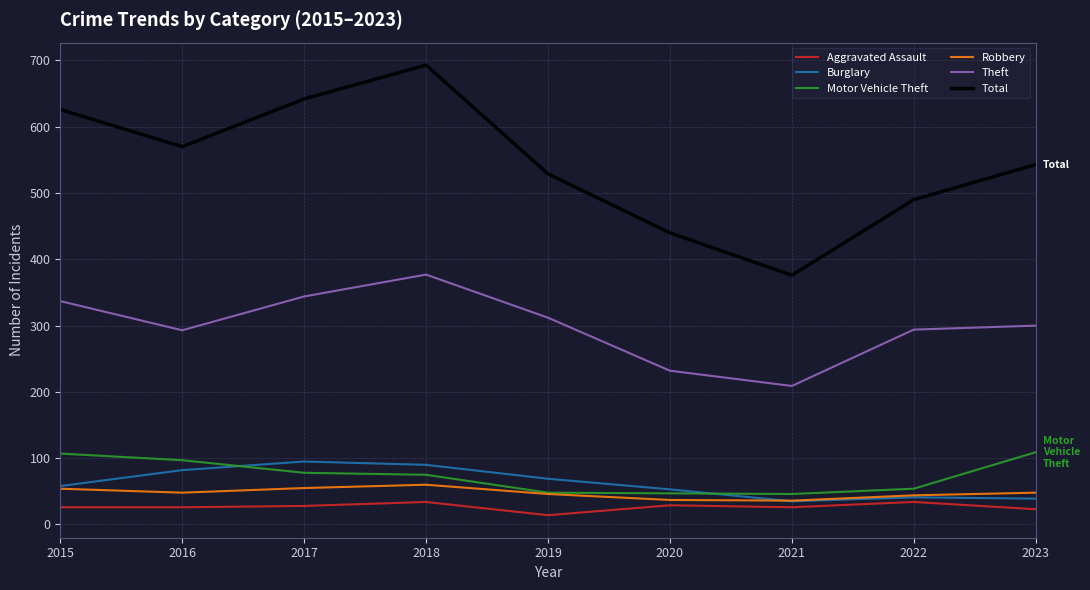

True or false: Burglary and Total intersect in this chart.

False